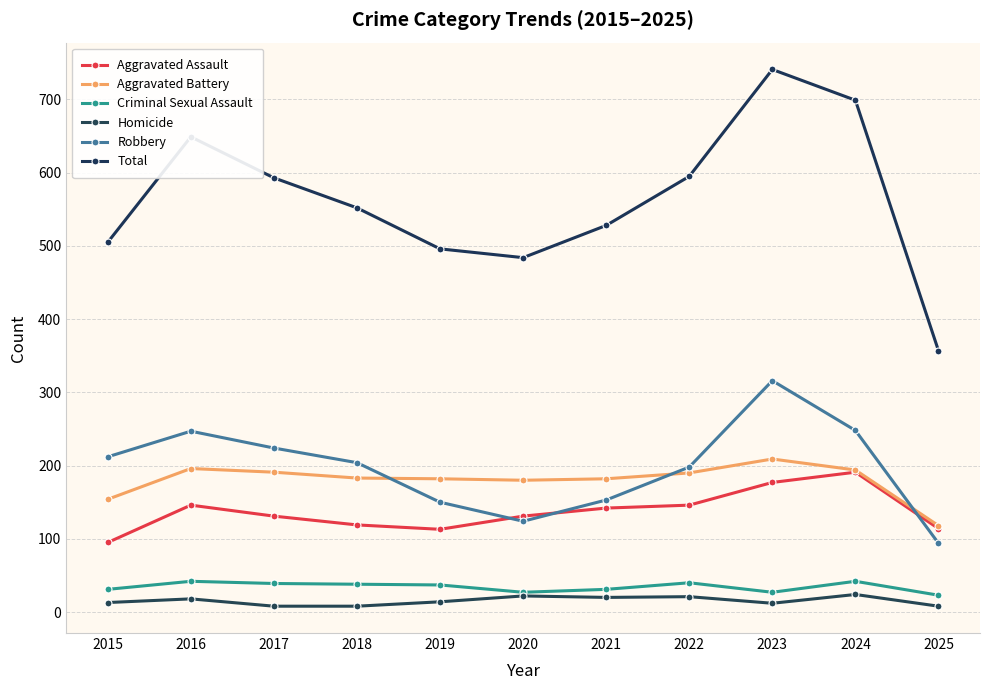

Reading left to right, transcribe all the data shown in this chart.

Aggravated Assault: 95	146	131	119	113	131	142	146	177	191	114
Aggravated Battery: 154	196	191	183	182	180	182	190	209	194	118
Criminal Sexual Assault: 31	42	39	38	37	27	31	40	27	42	23
Homicide: 13	18	8	8	14	22	20	21	12	24	8
Robbery: 212	247	224	204	150	124	153	198	316	248	94
Total: 505	649	593	552	496	484	528	595	741	699	357